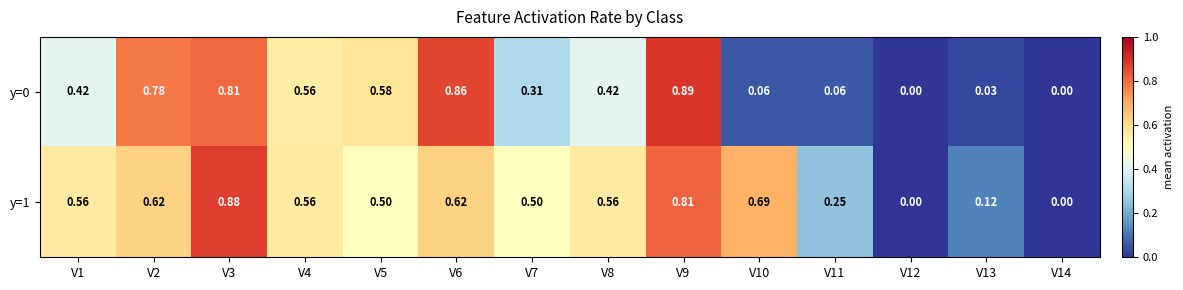

Is the value of y=0 at V11 greater than the value of y=1 at V3?

No